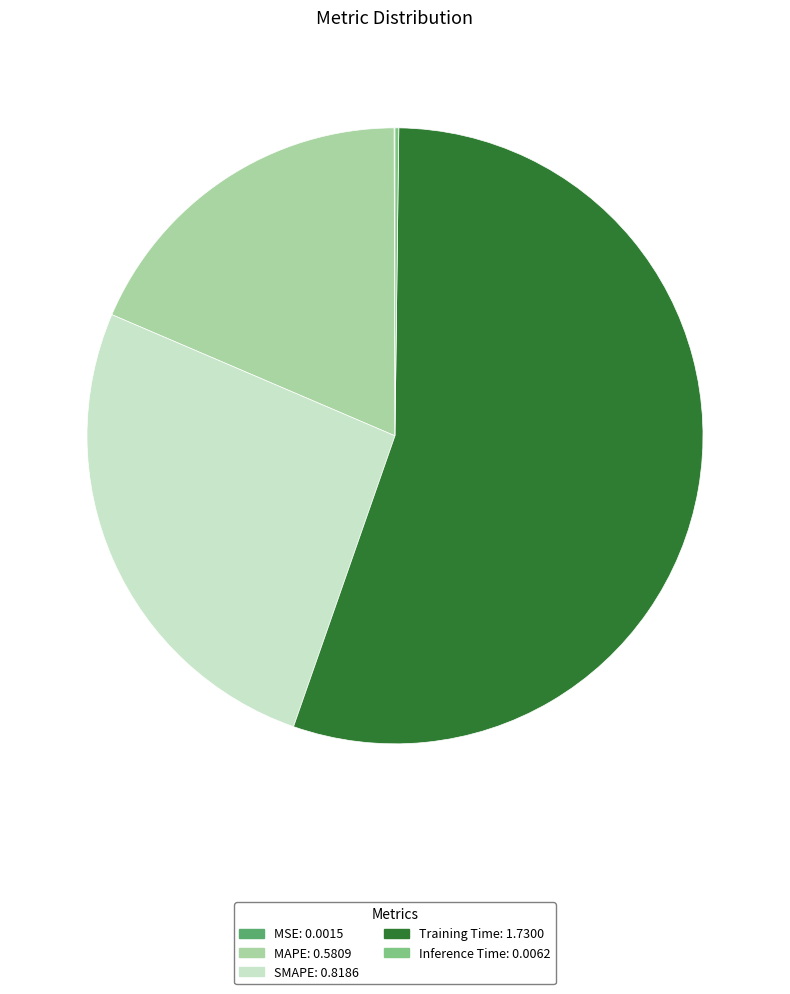

Does SMAPE: 0.8186 represent more than half of the total?

No